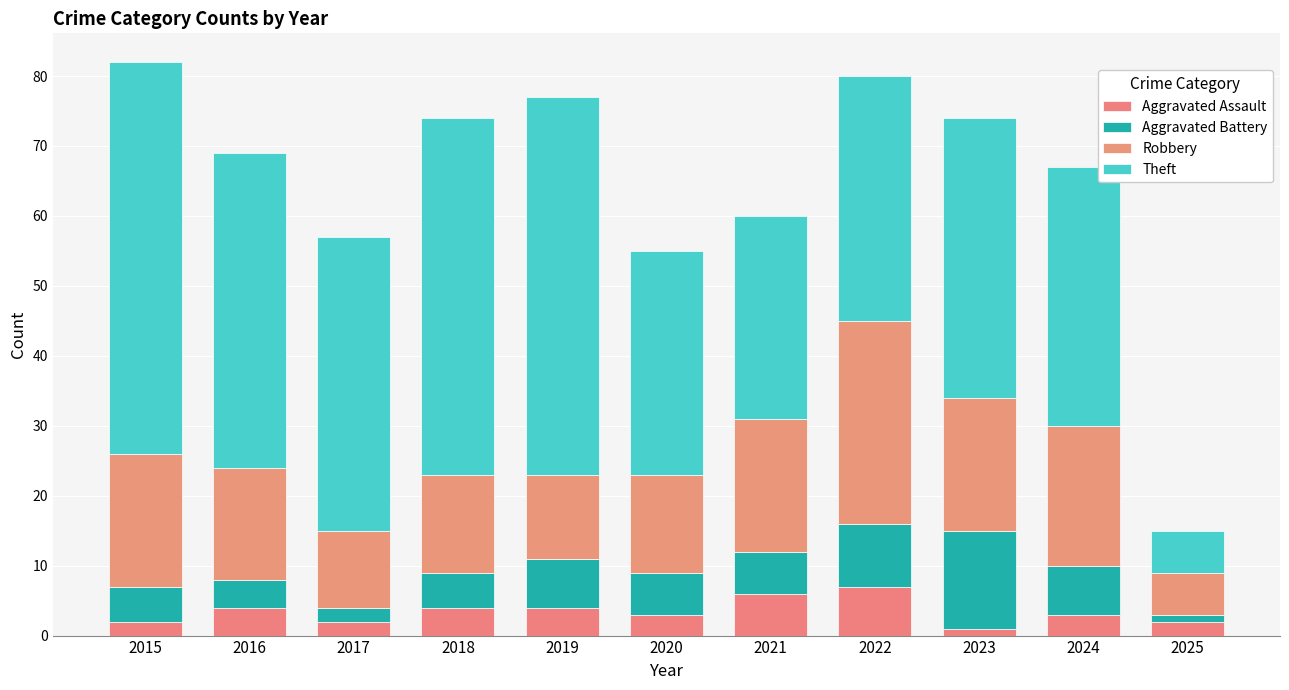

How many categories are shown in the chart?

11